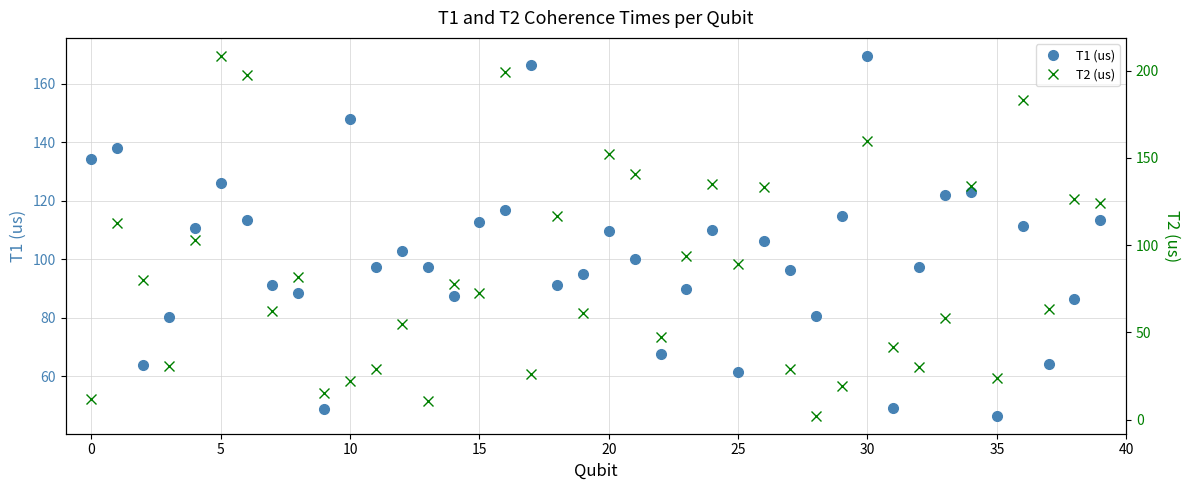

How many values in the T2 (us) series are below 77?

20